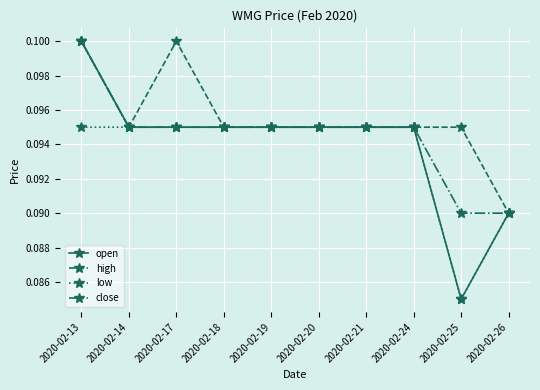

Rank the series by their average value, from lowest to highest.

low, open, close, high